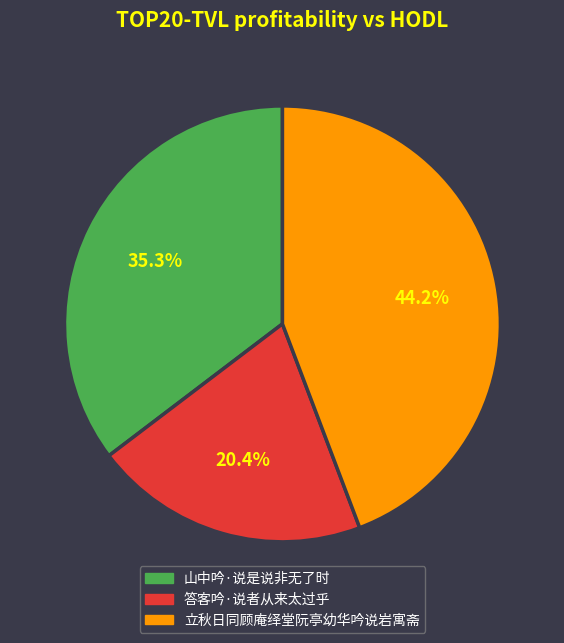

What percentage is the 山中吟·说是说非无了时 slice, to the nearest percent?

35%